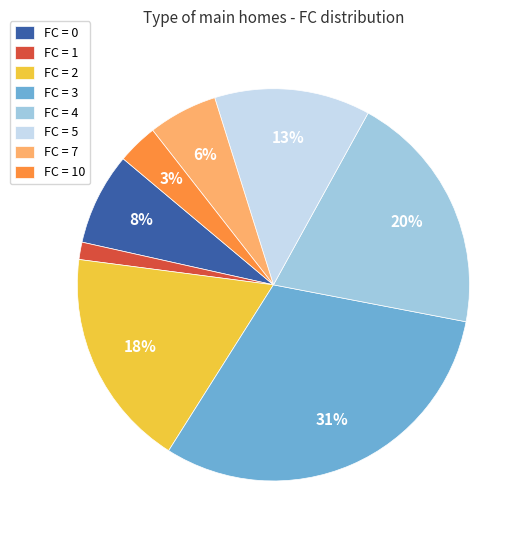

Rank the categories by value from highest to lowest.

FC = 3, FC = 4, FC = 2, FC = 5, FC = 0, FC = 7, FC = 10, FC = 1